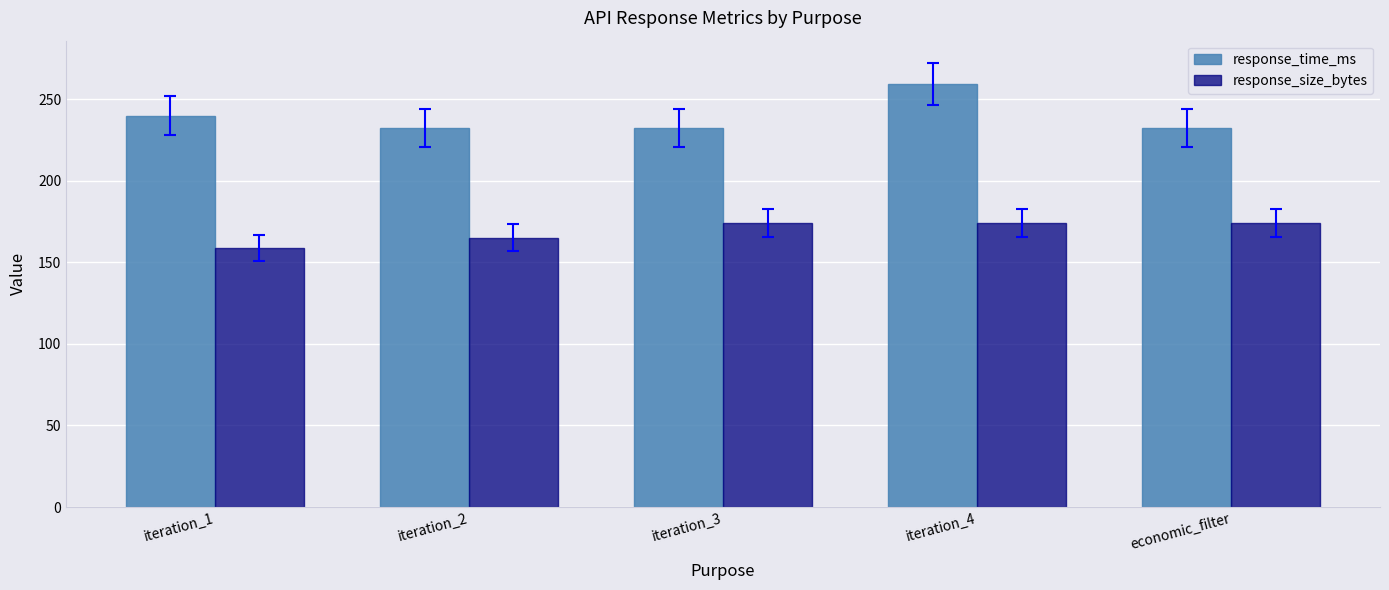

List the series in order of their overall mean, highest first.

response_time_ms, response_size_bytes